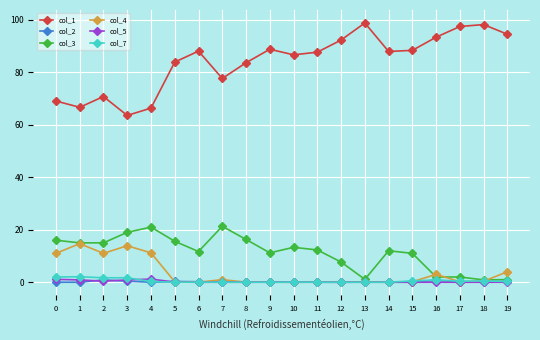

Which series has the largest total across all categories?

col_1